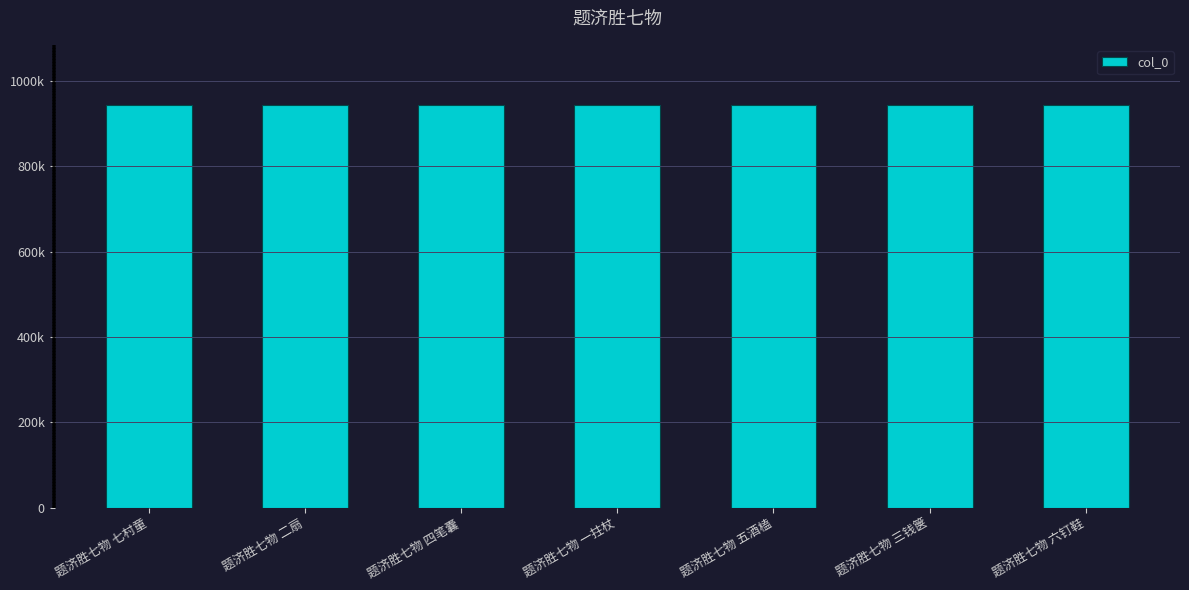

List the labels in order of value, largest first.

题济胜七物 四笔囊, 题济胜七物 六钉鞋, 题济胜七物 五酒榼, 题济胜七物 三钱箧, 题济胜七物 二扇, 题济胜七物 七村童, 题济胜七物 一拄杖